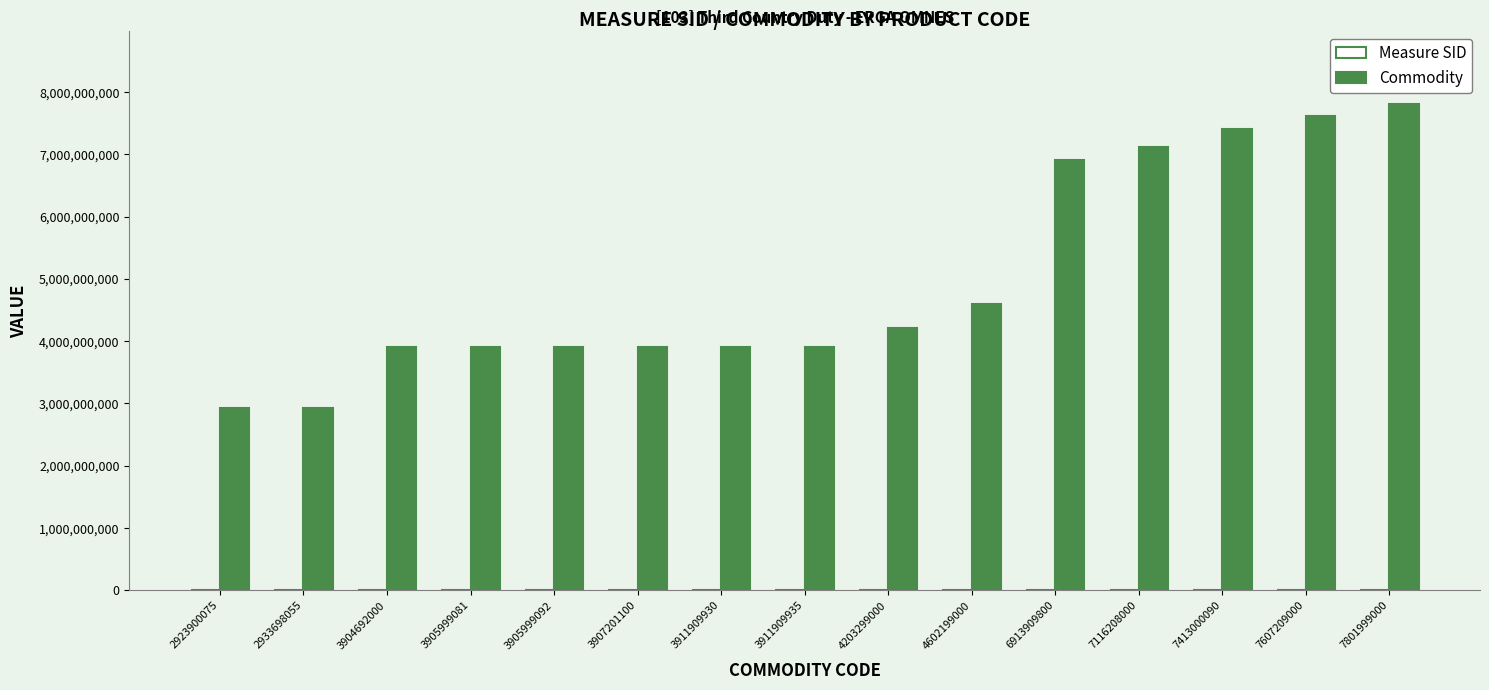

Between 3904692000 and 7413000090, which series saw the biggest shift?

Commodity